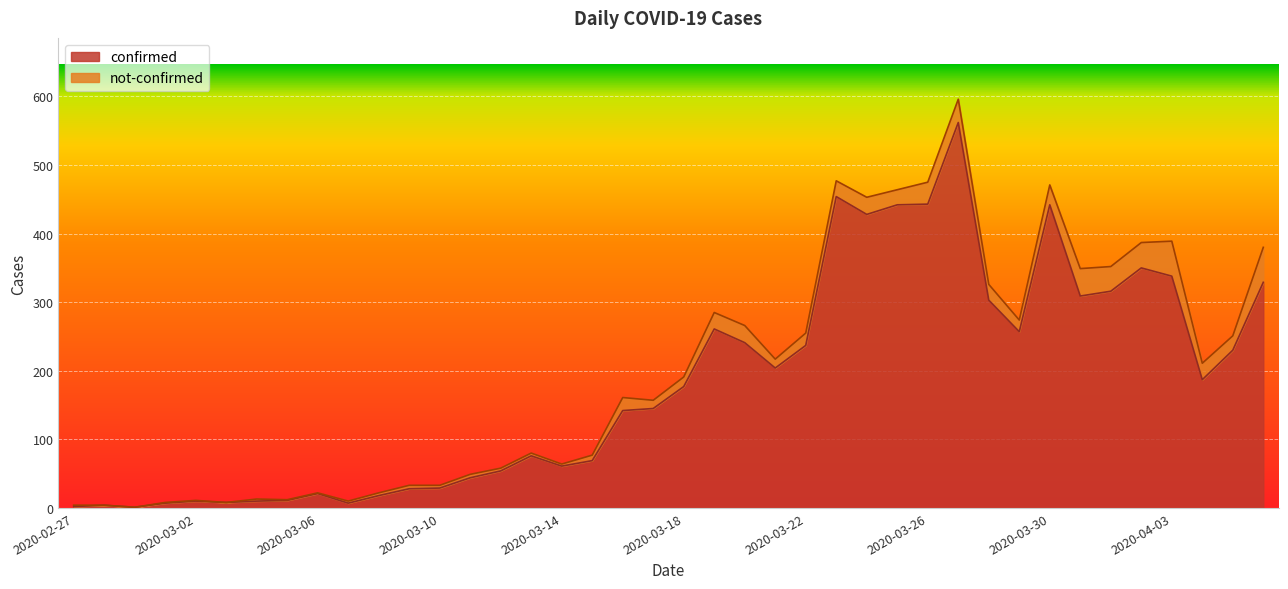

What is the sum of all values?

7257